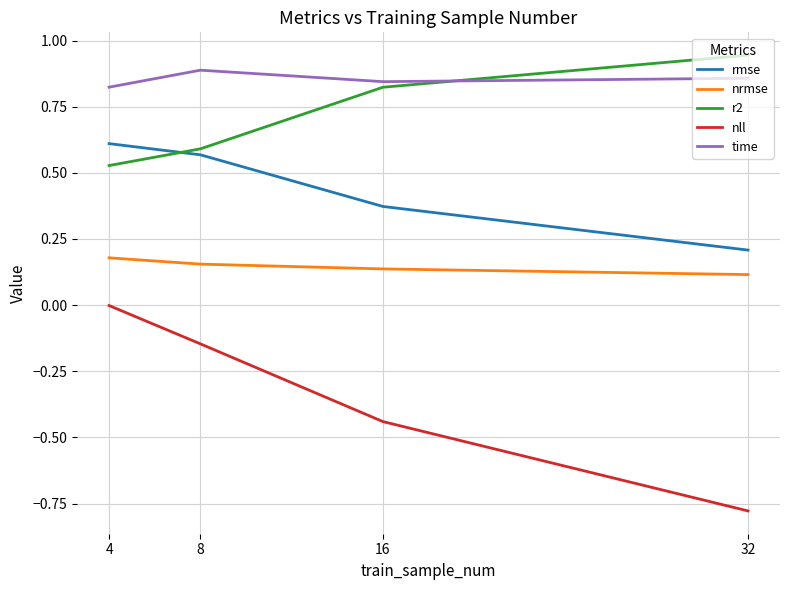

How many distinct data groups are displayed?

5